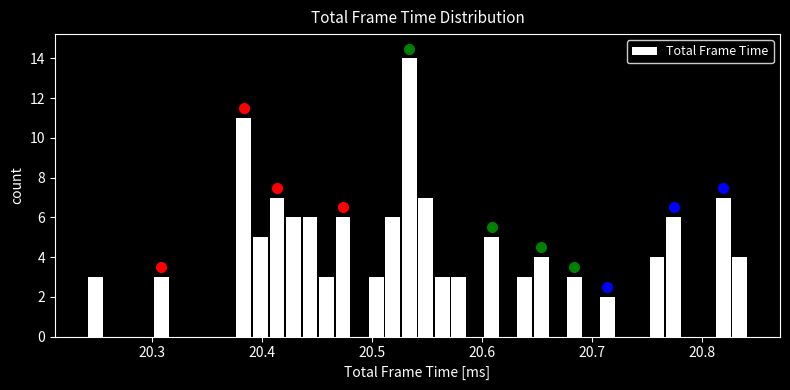

Around what value on the x-axis is the tallest bar? Give the approximate position of its centre, as read against the axis.

20.53